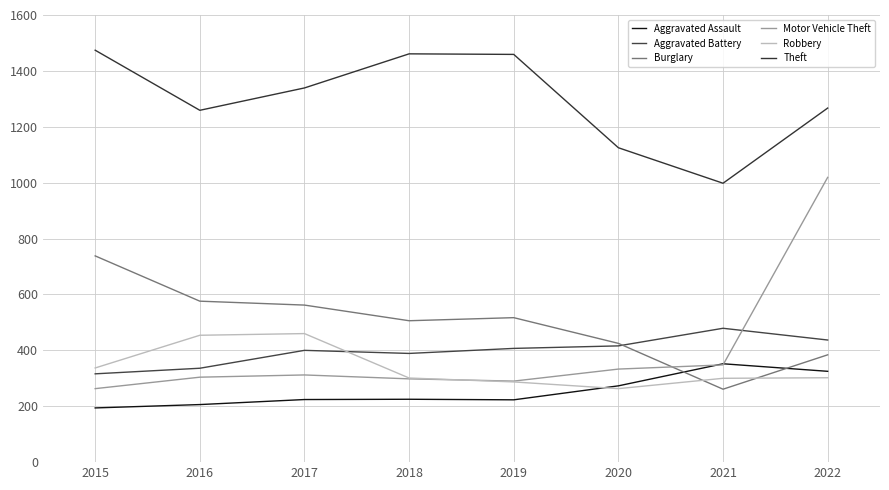

What is the total value across all series at 2022?

3734